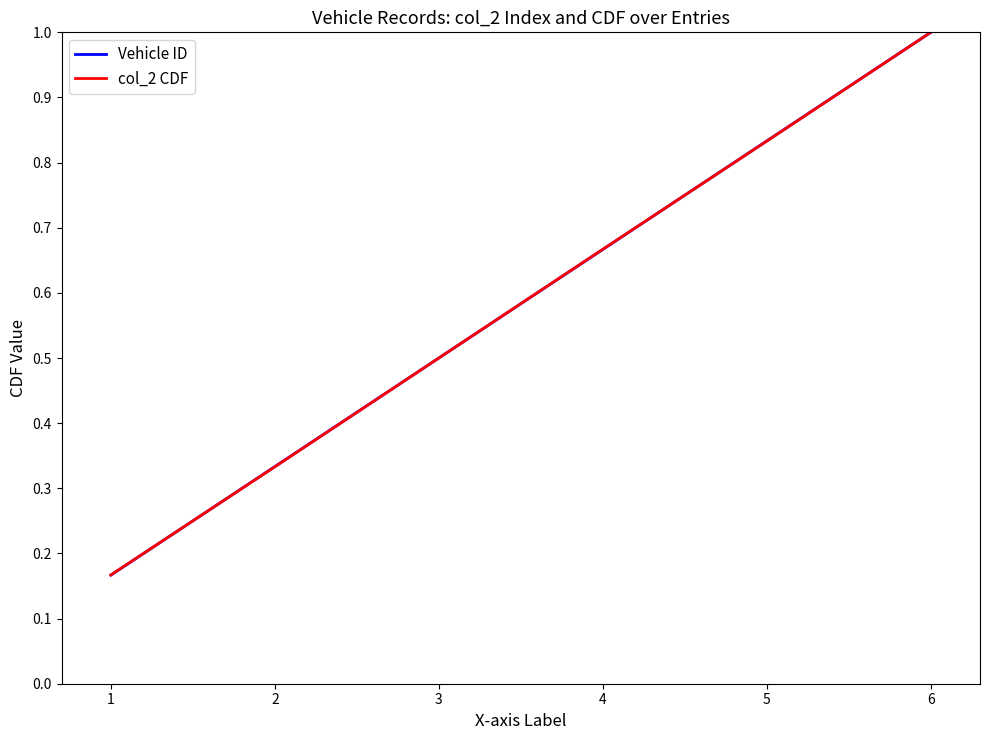

Is it true that Vehicle ID equals 1.0 at 6?

True